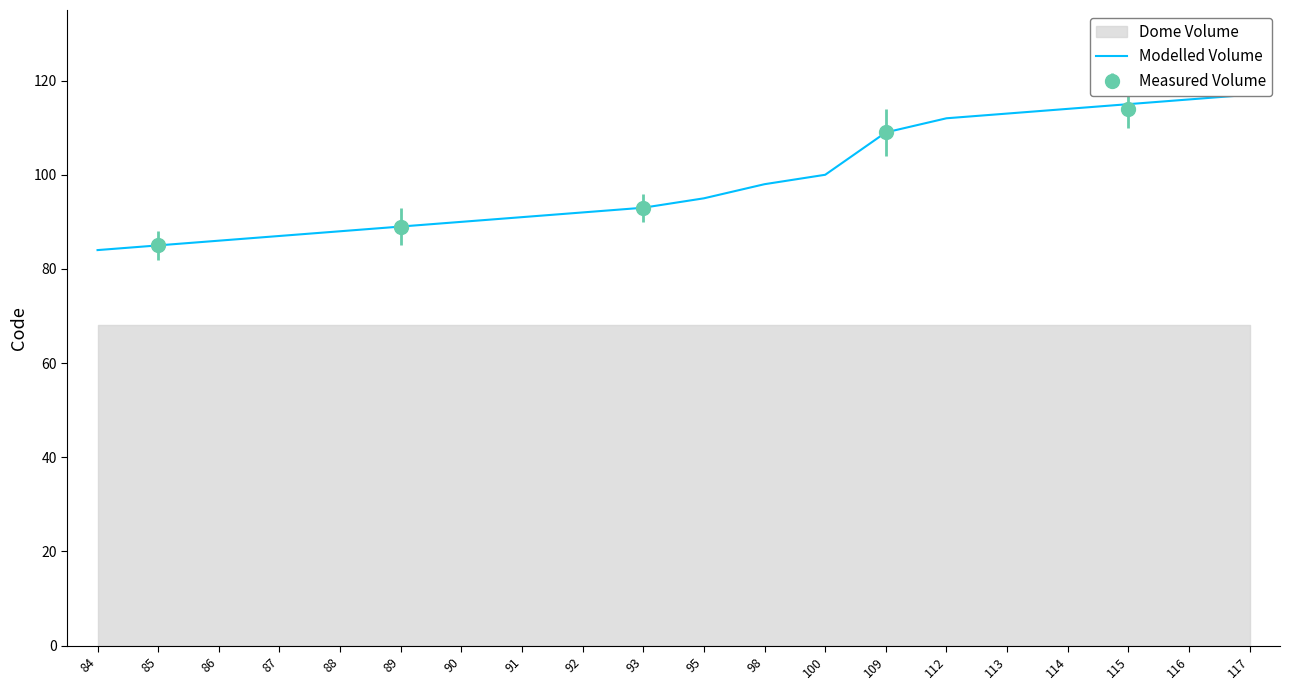

True or false: the data shows 179 at 114.

False